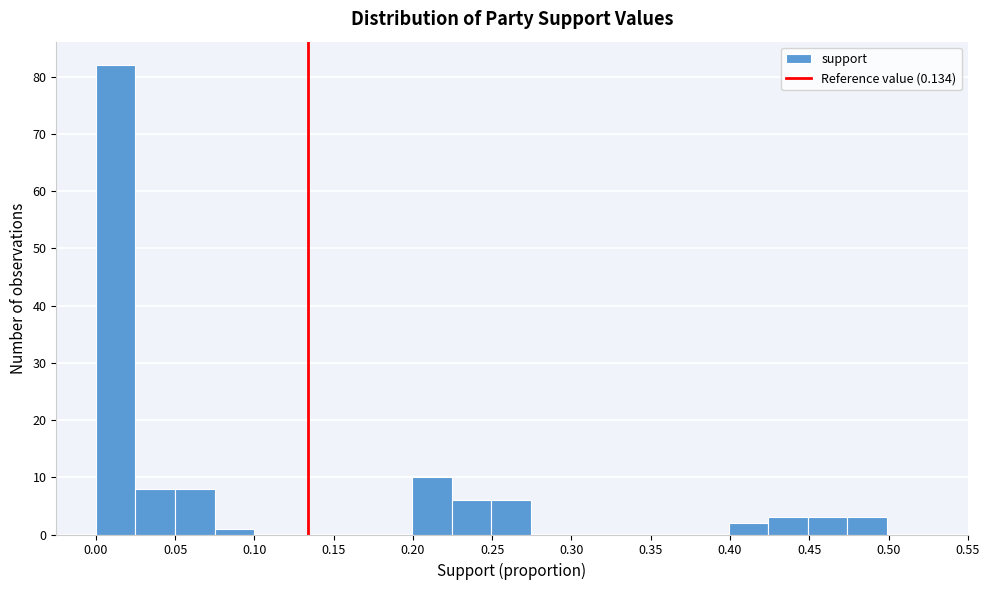

Over which range of the x-axis is the bar tallest?

0.000 to 0.025